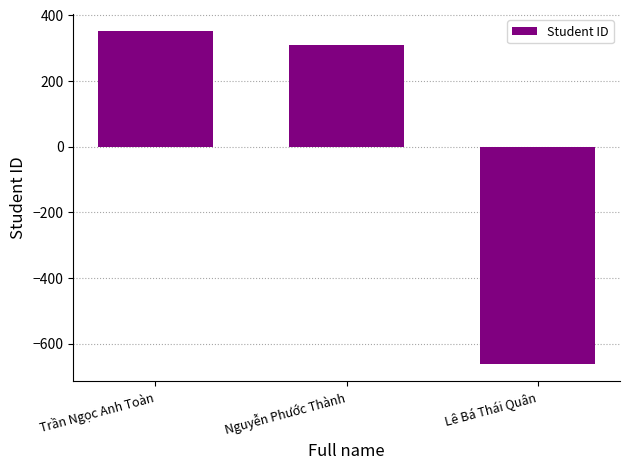

What value does the data have at Nguyễn Phước Thành?

310